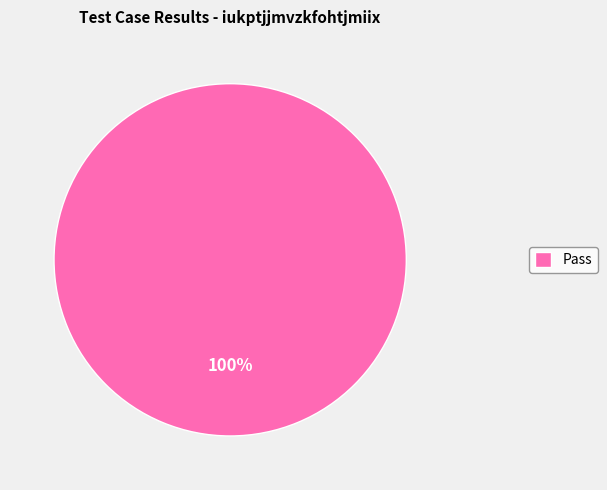

Rank the categories by value from lowest to highest.

Pass